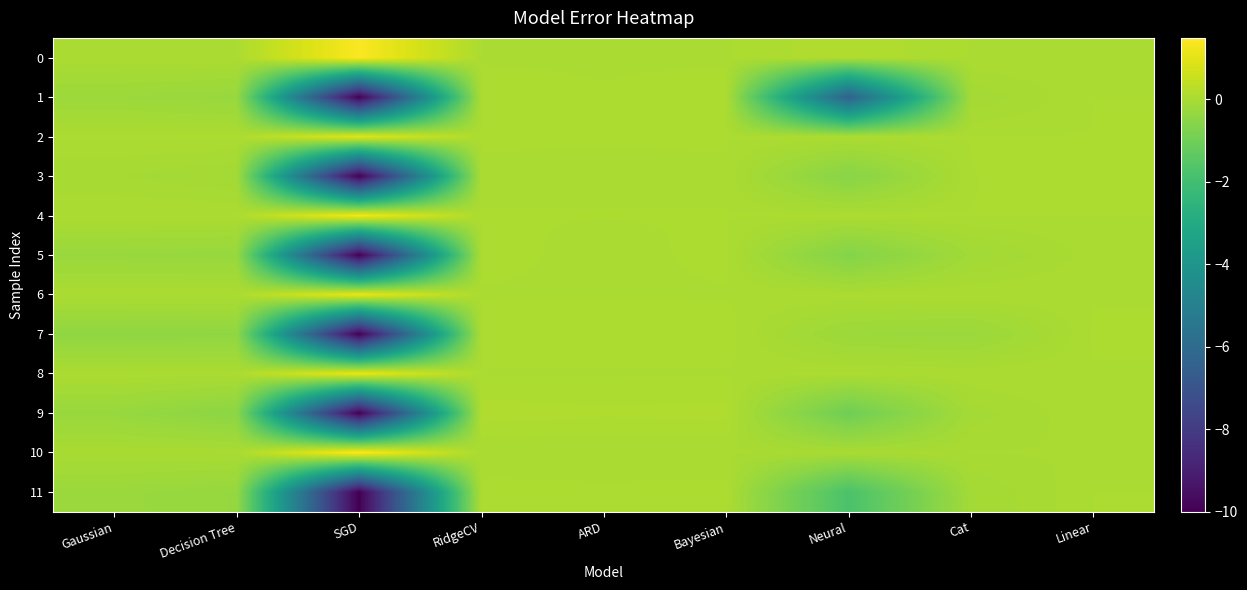

How many data points does each series have?

9